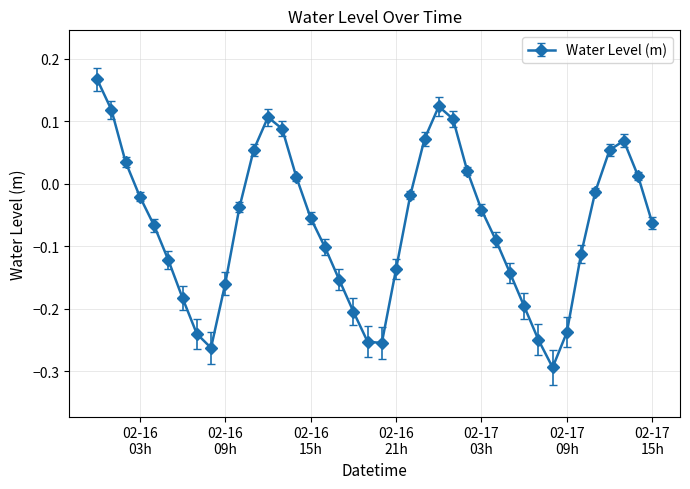

How many interior local peaks (higher than both neighbors) does the data have?

3